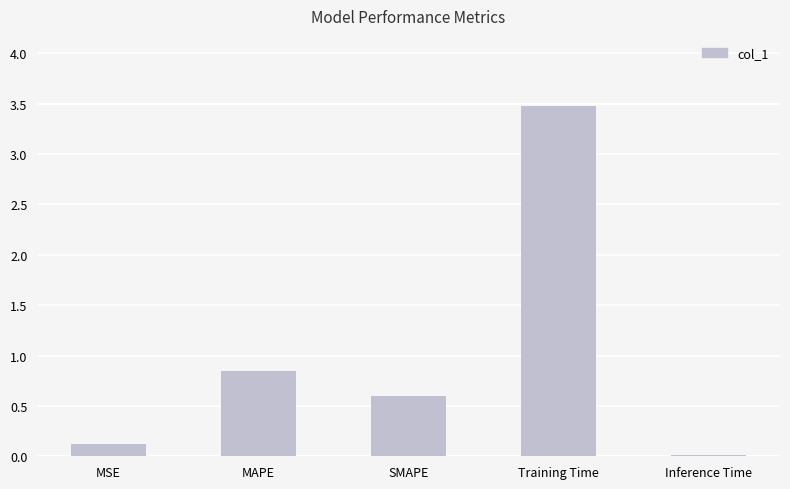

What is the label of the 2nd bar from the right?

Training Time